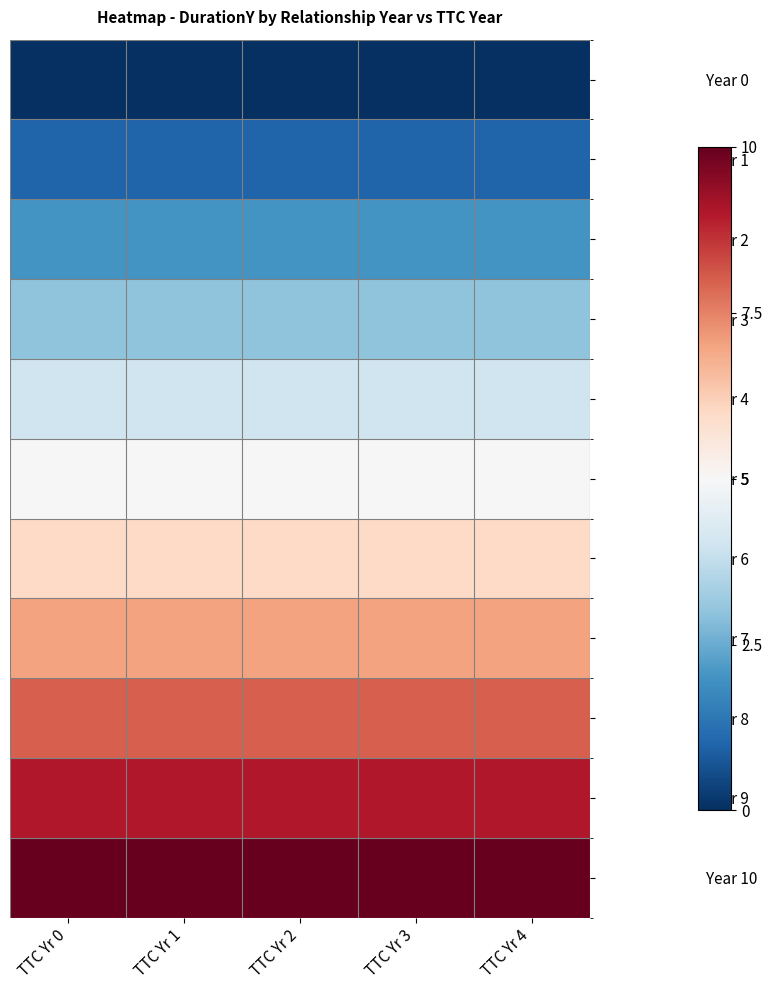

Reading left to right, transcribe all the data shown in this chart.

Year 0: TTC Yr 0=0	TTC Yr 1=0	TTC Yr 2=0	TTC Yr 3=0	TTC Yr 4=0
Year 1: TTC Yr 0=1	TTC Yr 1=1	TTC Yr 2=1	TTC Yr 3=1	TTC Yr 4=1
Year 2: TTC Yr 0=2	TTC Yr 1=2	TTC Yr 2=2	TTC Yr 3=2	TTC Yr 4=2
Year 3: TTC Yr 0=3	TTC Yr 1=3	TTC Yr 2=3	TTC Yr 3=3	TTC Yr 4=3
Year 4: TTC Yr 0=4	TTC Yr 1=4	TTC Yr 2=4	TTC Yr 3=4	TTC Yr 4=4
Year 5: TTC Yr 0=5	TTC Yr 1=5	TTC Yr 2=5	TTC Yr 3=5	TTC Yr 4=5
Year 6: TTC Yr 0=6	TTC Yr 1=6	TTC Yr 2=6	TTC Yr 3=6	TTC Yr 4=6
Year 7: TTC Yr 0=7	TTC Yr 1=7	TTC Yr 2=7	TTC Yr 3=7	TTC Yr 4=7
Year 8: TTC Yr 0=8	TTC Yr 1=8	TTC Yr 2=8	TTC Yr 3=8	TTC Yr 4=8
Year 9: TTC Yr 0=9	TTC Yr 1=9	TTC Yr 2=9	TTC Yr 3=9	TTC Yr 4=9
Year 10: TTC Yr 0=10	TTC Yr 1=10	TTC Yr 2=10	TTC Yr 3=10	TTC Yr 4=10